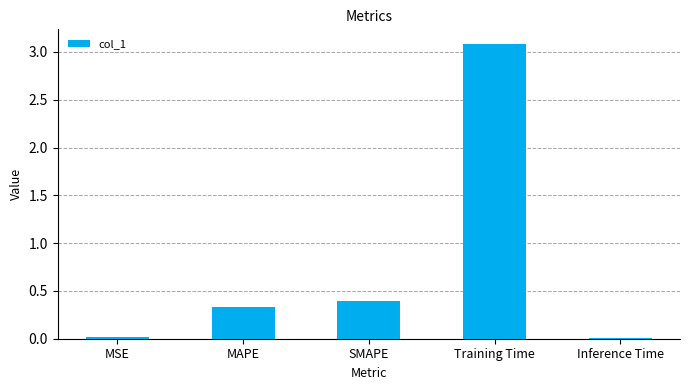

What is the difference between the maximum and minimum values?

3.1